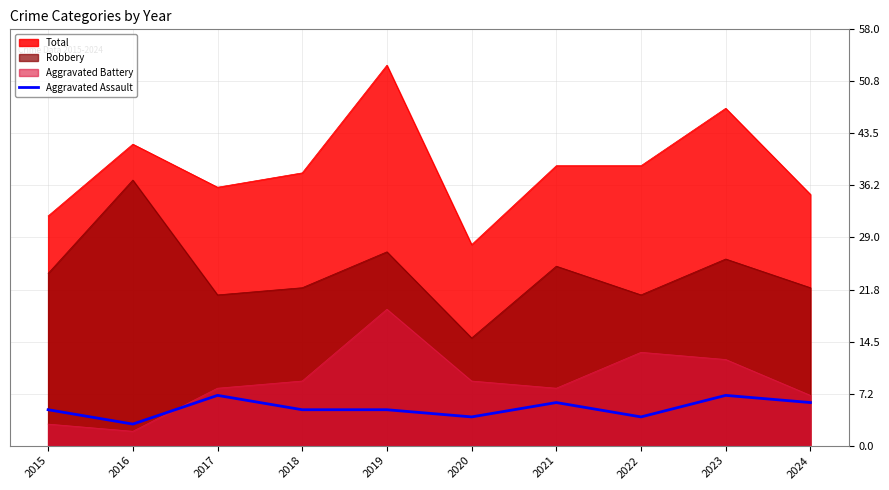

True or false: the data shows 5 at 2019.

True